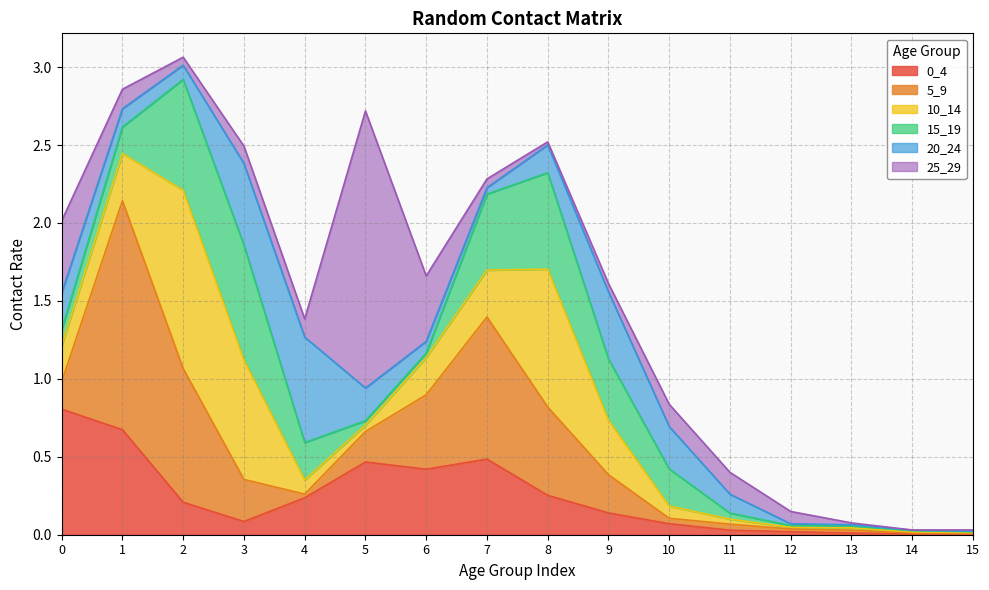

What is the spread (max minus min) of values at 12?

0.1